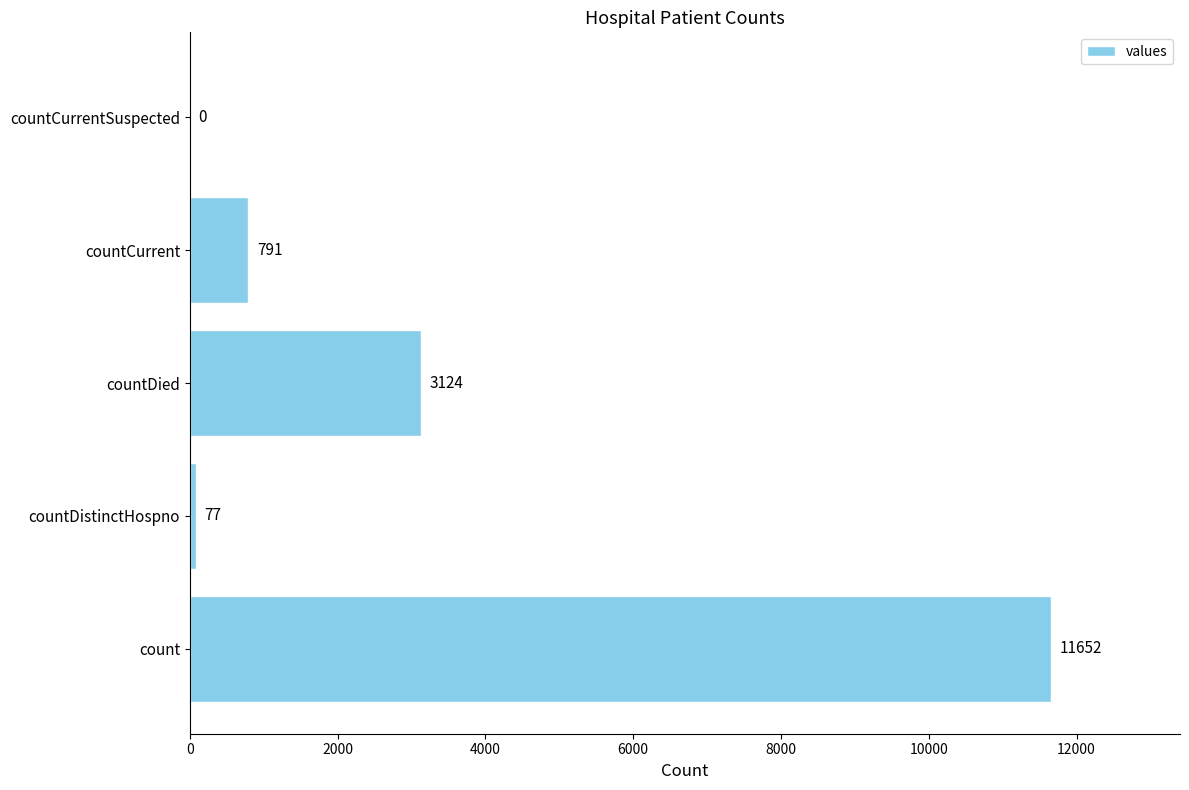

Reading bottom to top, what are all the values shown in this chart?

count=11652	countDistinctHospno=77	countDied=3124	countCurrent=791	countCurrentSuspected=0